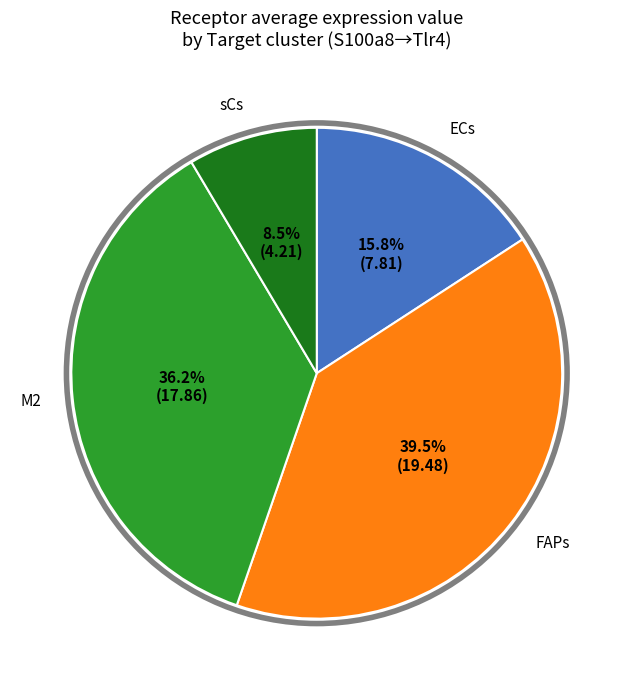

How many segments does this pie chart have?

4